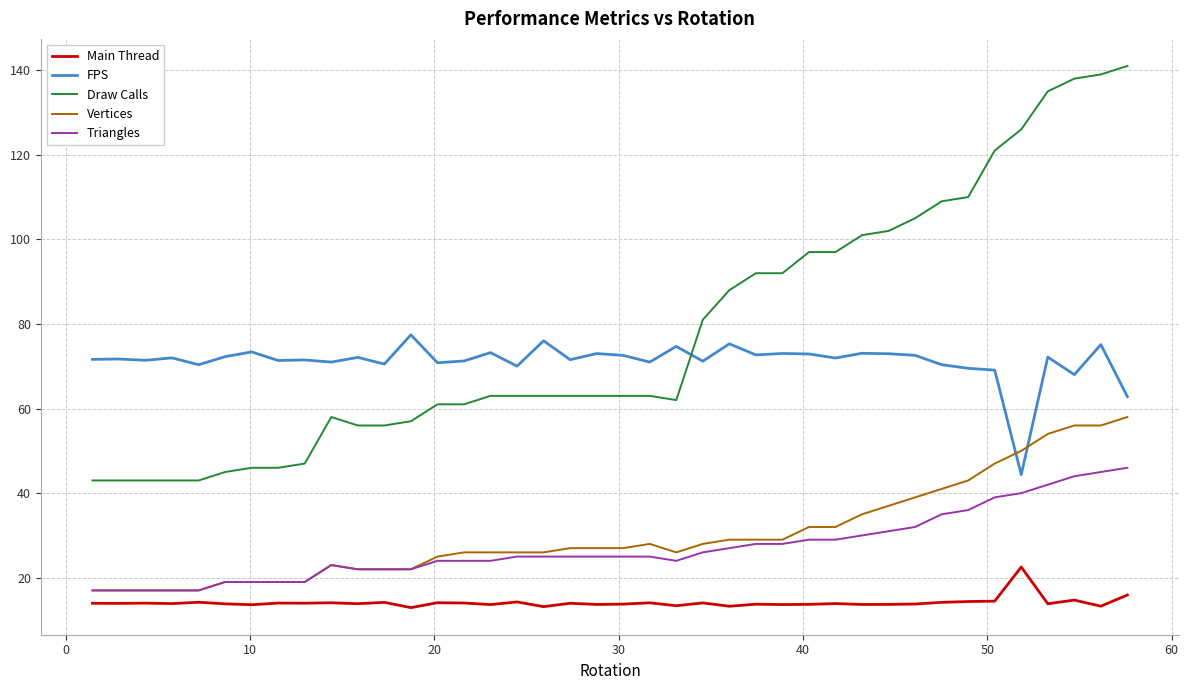

Rank the series by their maximum value, from highest to lowest.

Draw Calls, FPS, Vertices, Triangles, Main Thread